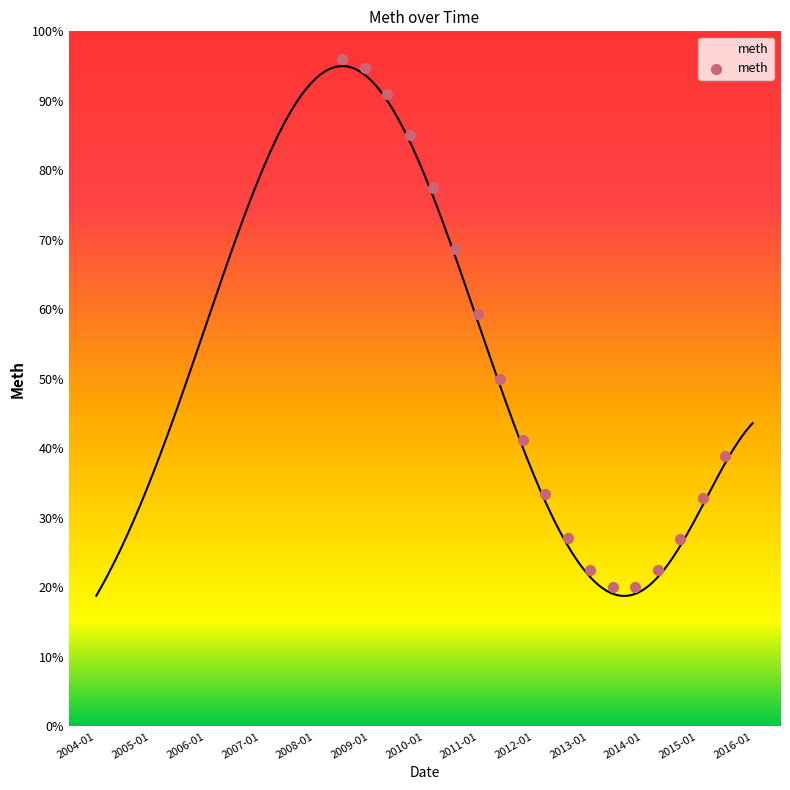

What is the range of X values (max minus min)?

7.0